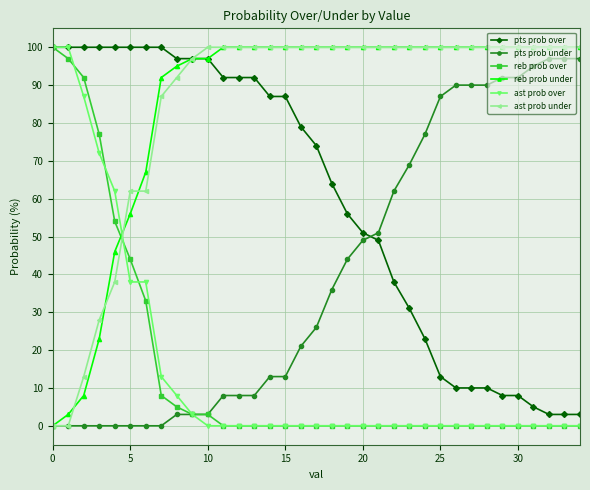

What is the value of the reb prob under point at the 30th from the left?

100